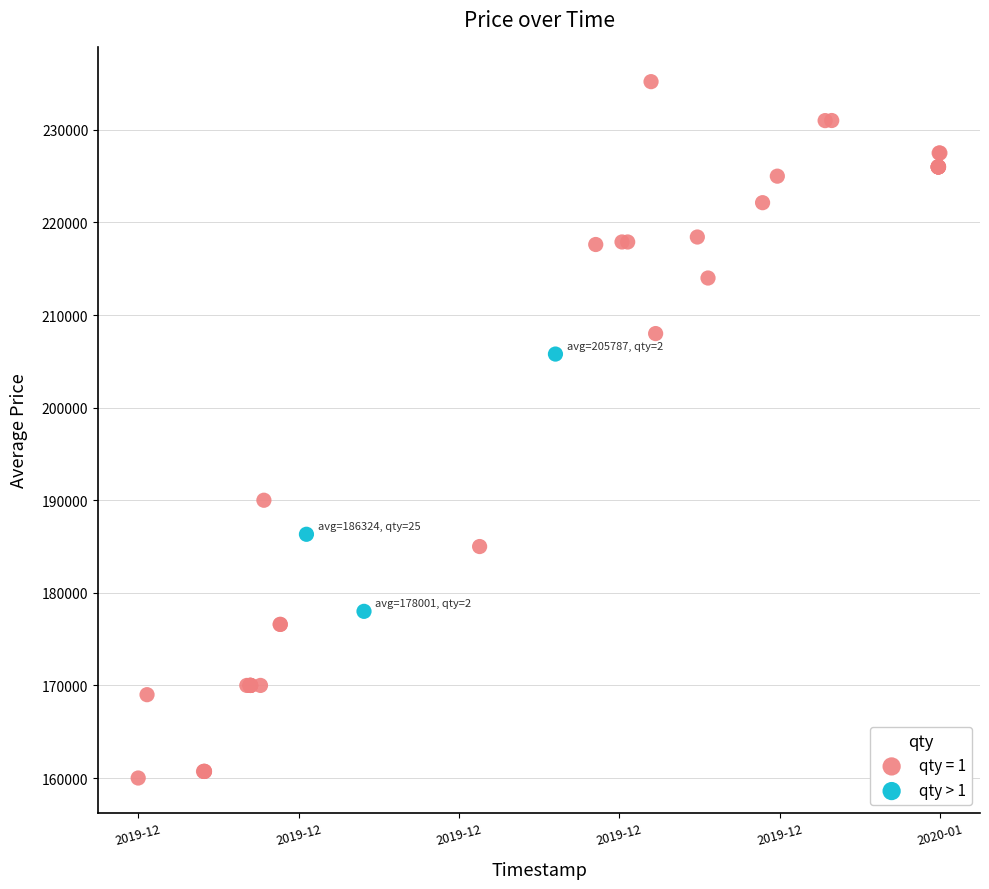

Which series reaches the maximum Y coordinate?

qty = 1